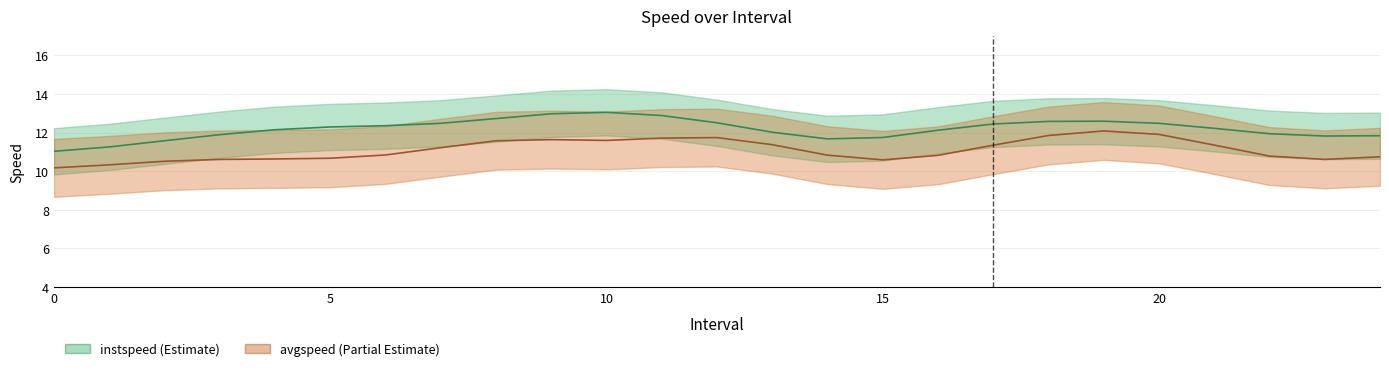

Which series has the largest total across all categories?

instspeed